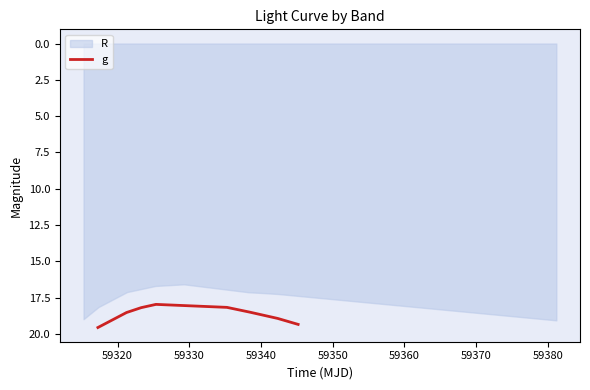

What is the difference between the values at 59350 and 59340?

0.2